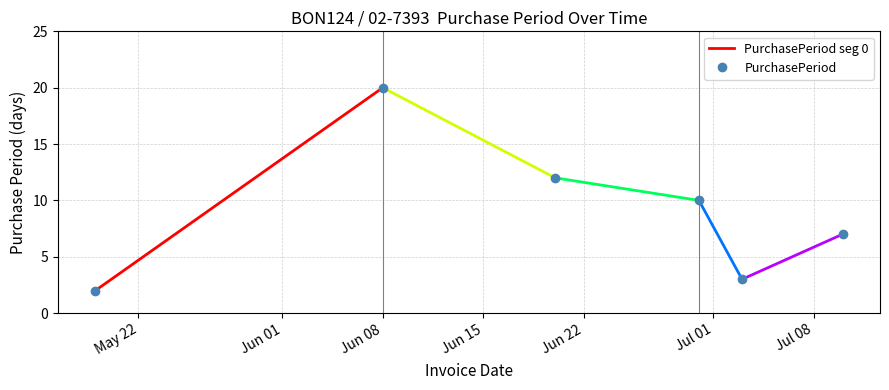

What position from the right is 2017-05-19?

6